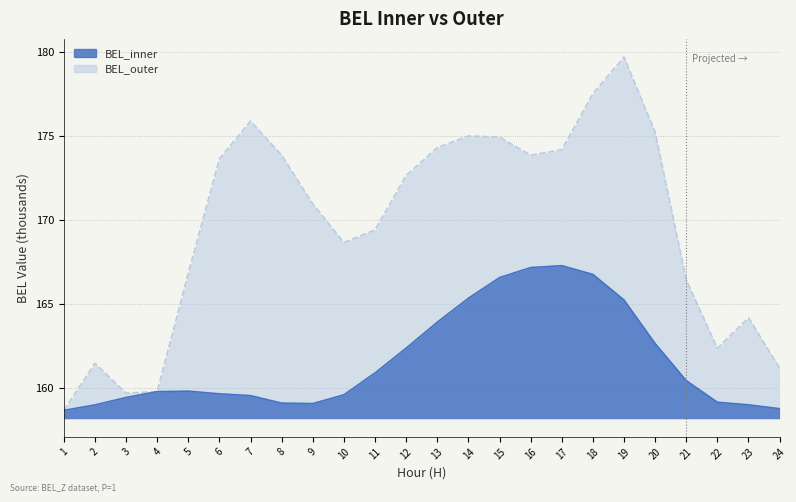

What is the minimum value for BEL_inner?

158.7